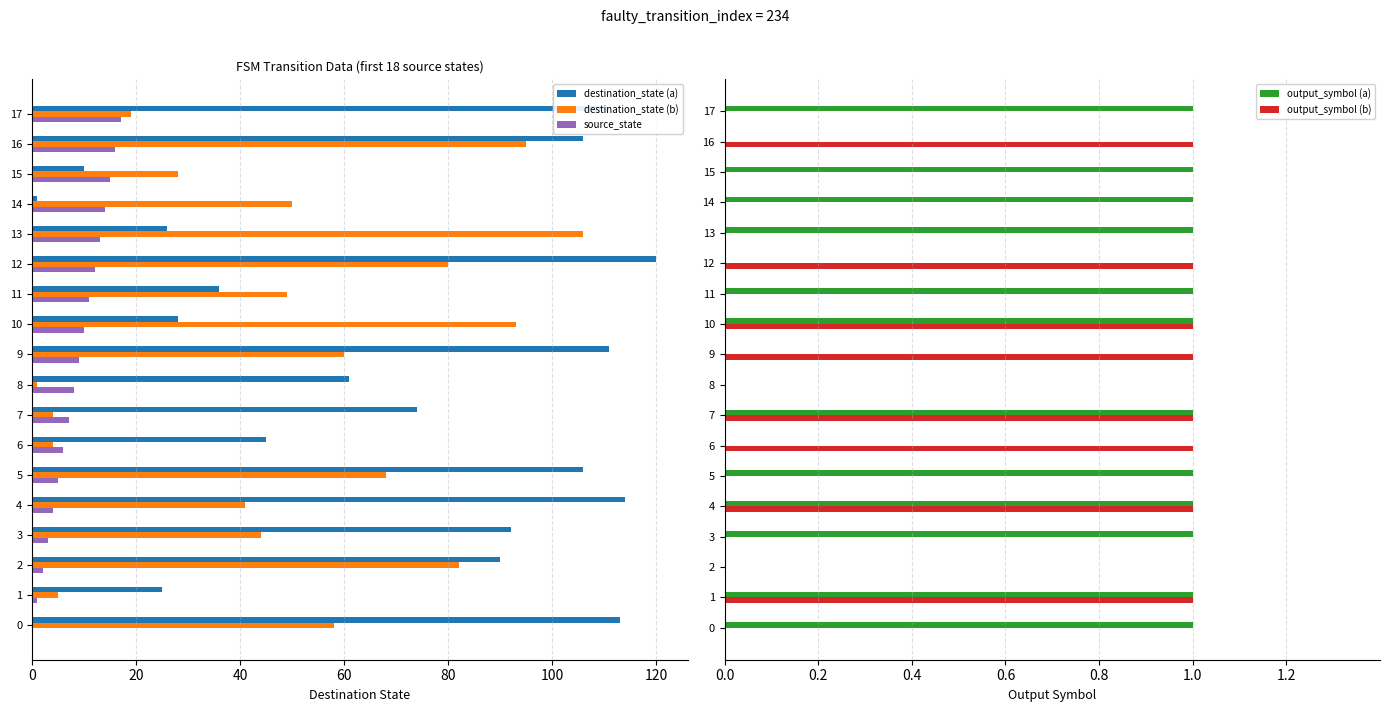

Does the chart contain stacked bars?

No